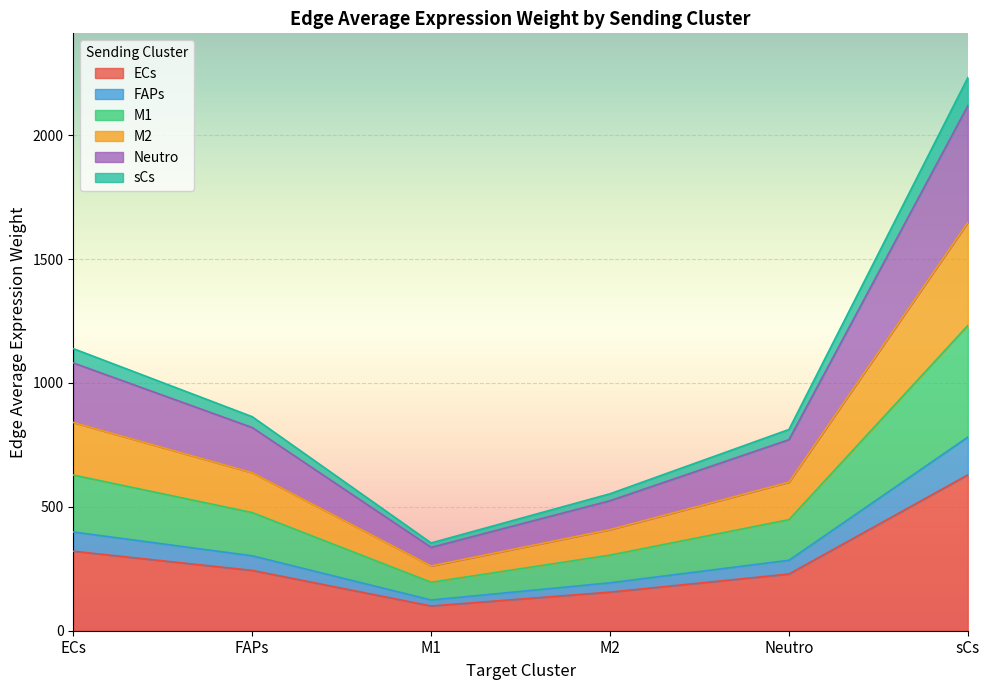

True or false: M1 and sCs cross at least once.

False